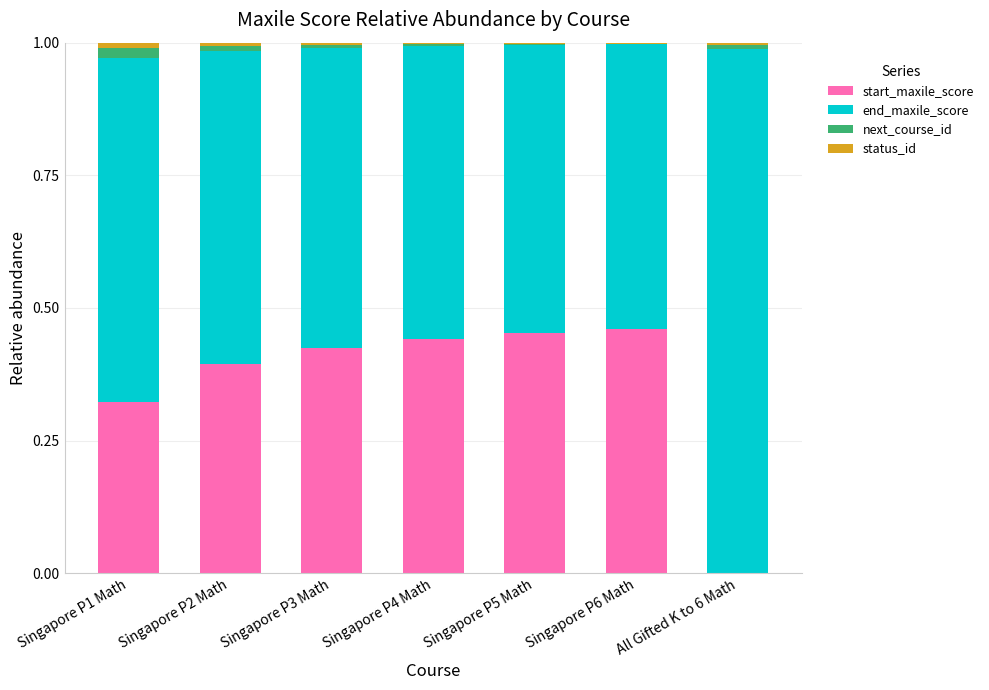

The value of start_maxile_score at Singapore P2 Math is 0.4. True or false?

True